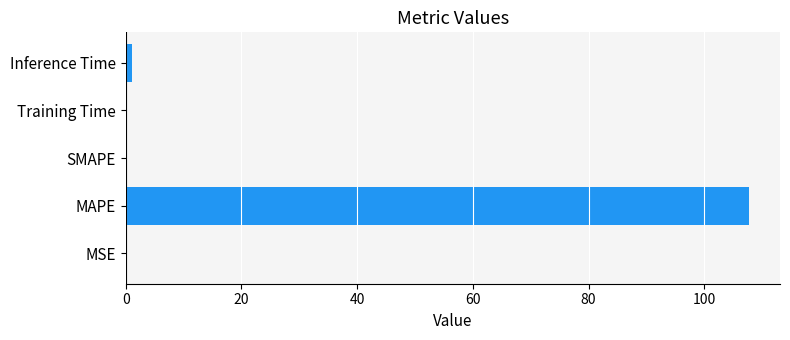

Between MSE and MAPE, which is larger?

MAPE